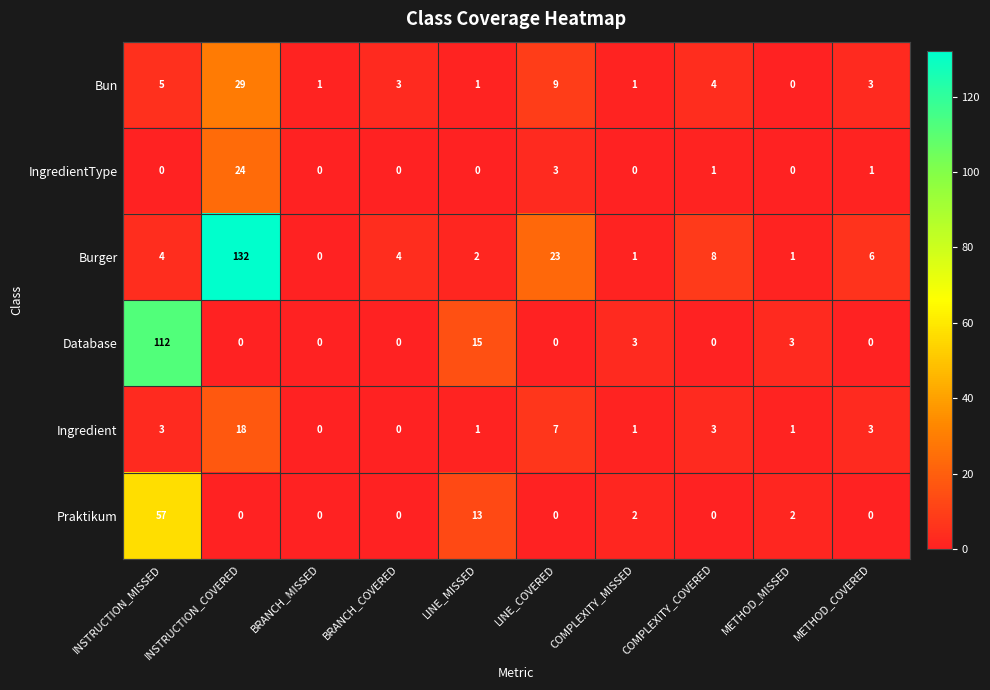

Which label corresponds to the largest value in the chart?

INSTRUCTION_COVERED